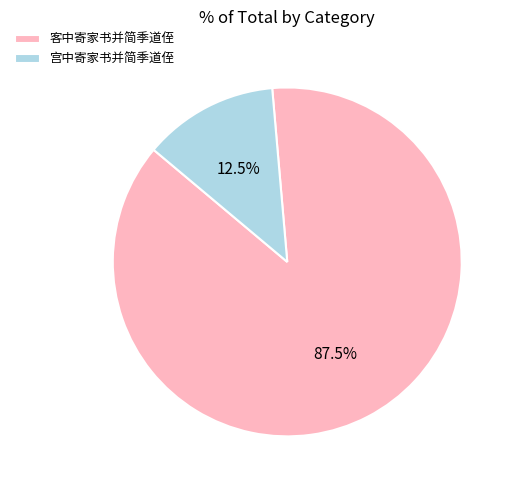

What is the smallest slice in the pie chart?

宫中寄家书并简季道侄